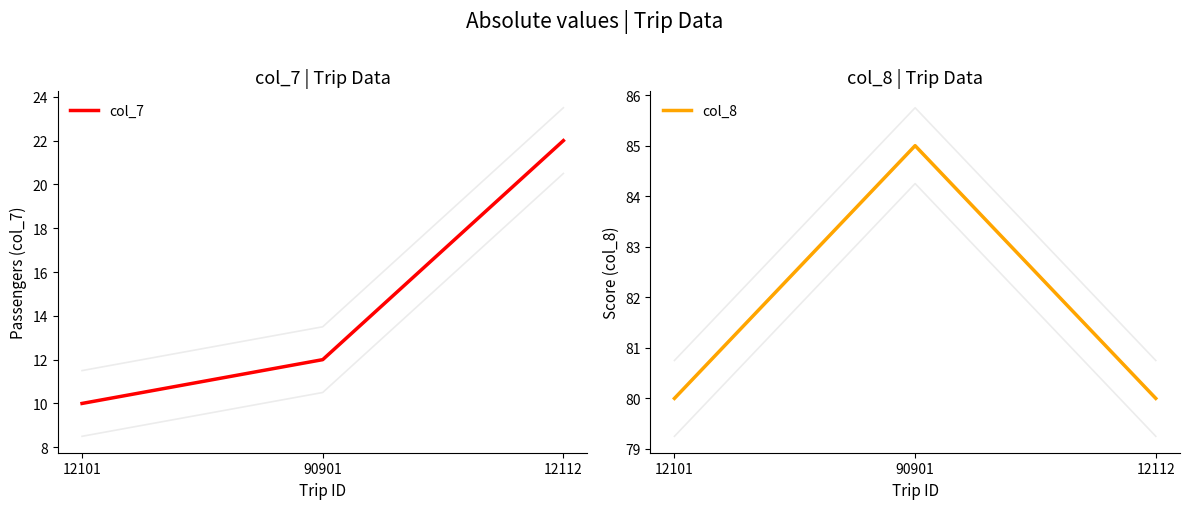

At which category is the sum across all series the highest?

12112